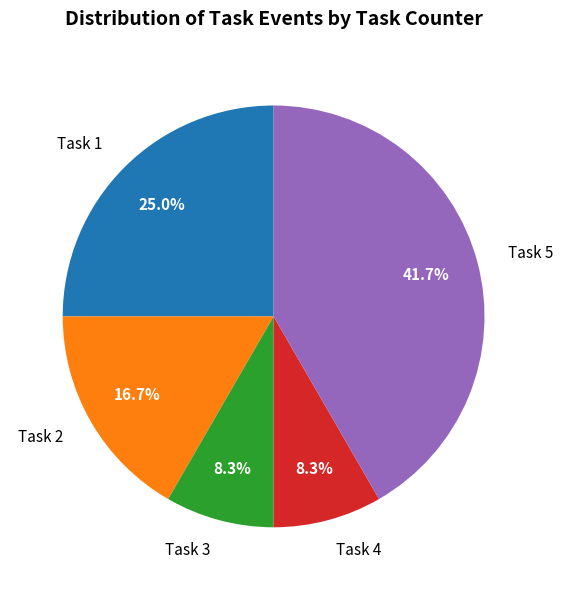

What is the ratio of the value at Task 2 to the value at Task 5?

0.4